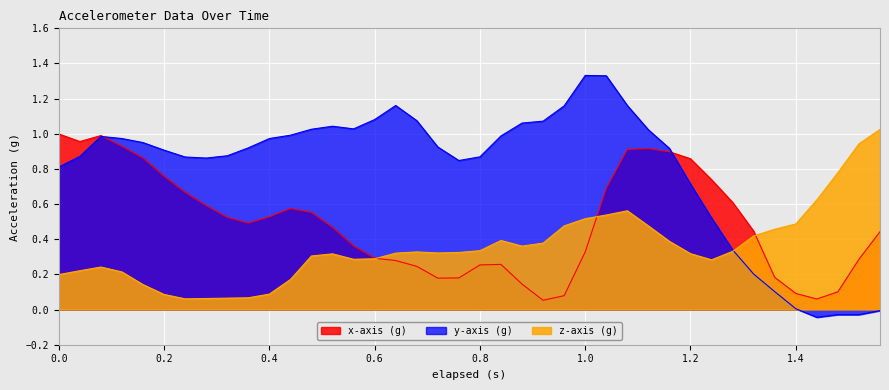

Which series has the largest total across all categories?

y-axis (g)